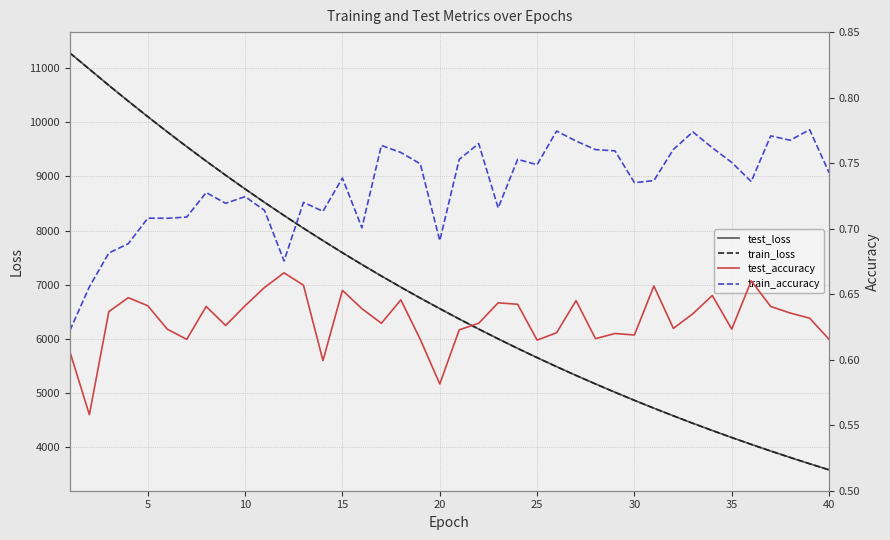

How many values in the train_loss series are below 6560?

20